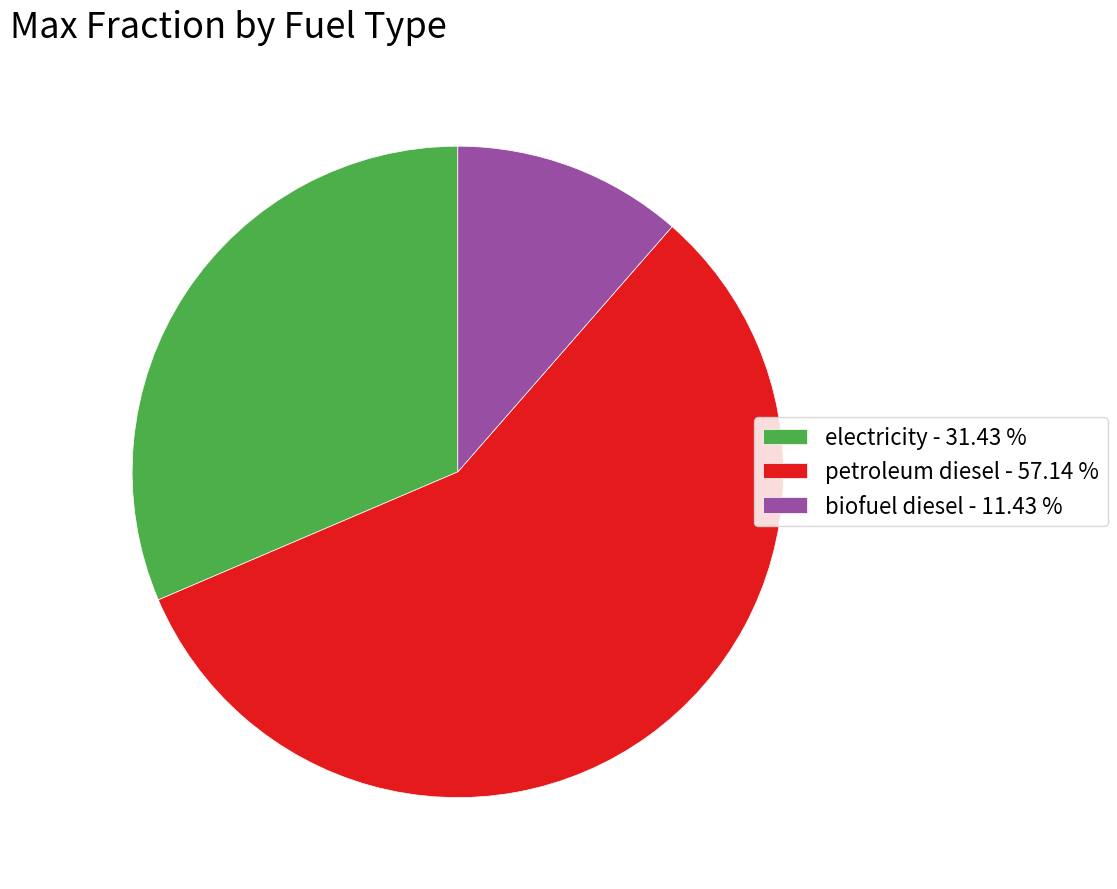

Count the number of slices in the pie.

3